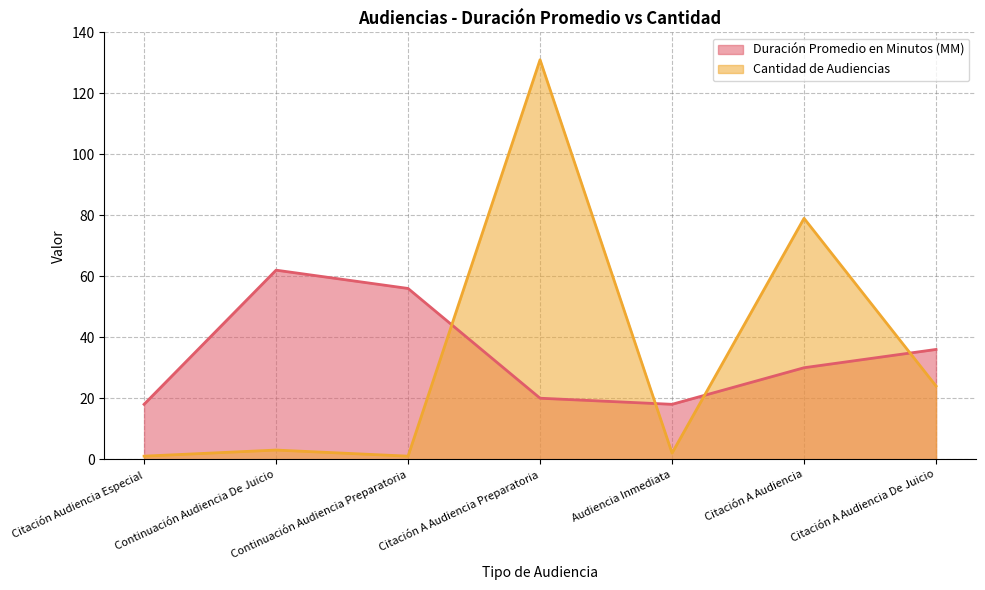

At which category is the sum across all series the highest?

Citación A Audiencia Preparatoria